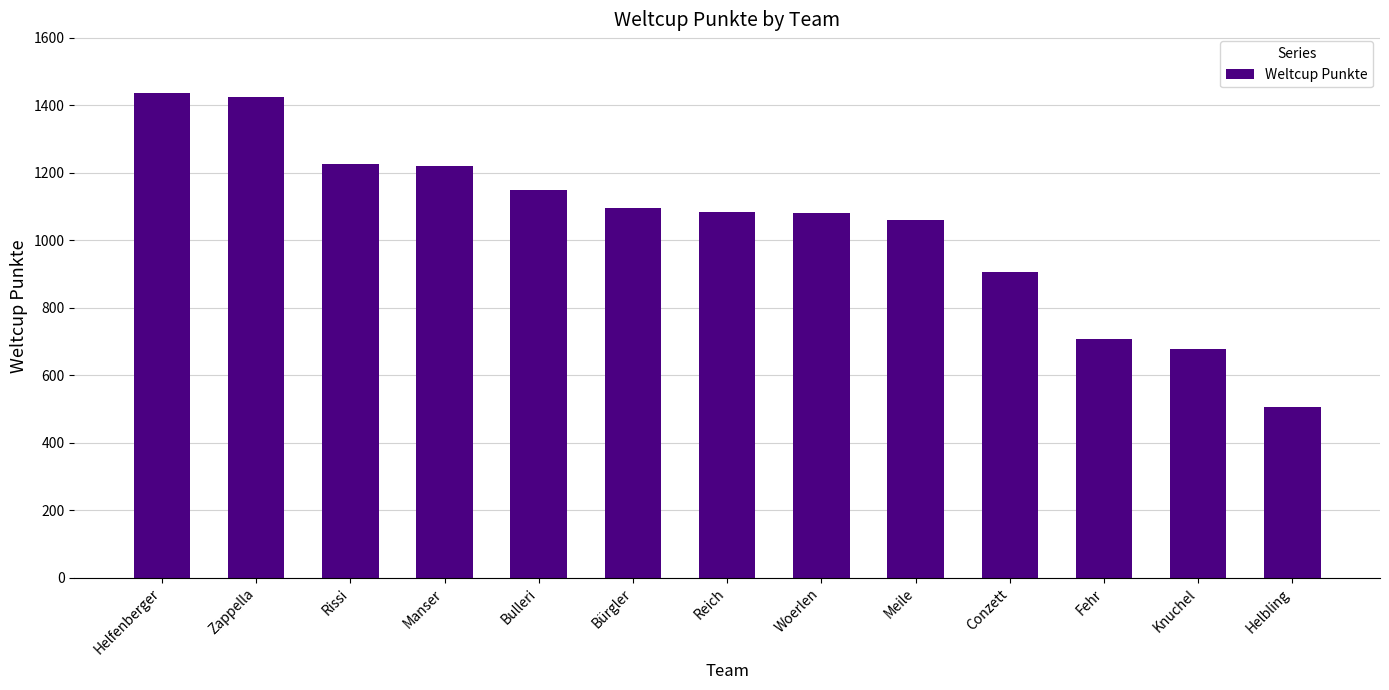

Between Woerlen and Bürgler, which is larger?

Bürgler